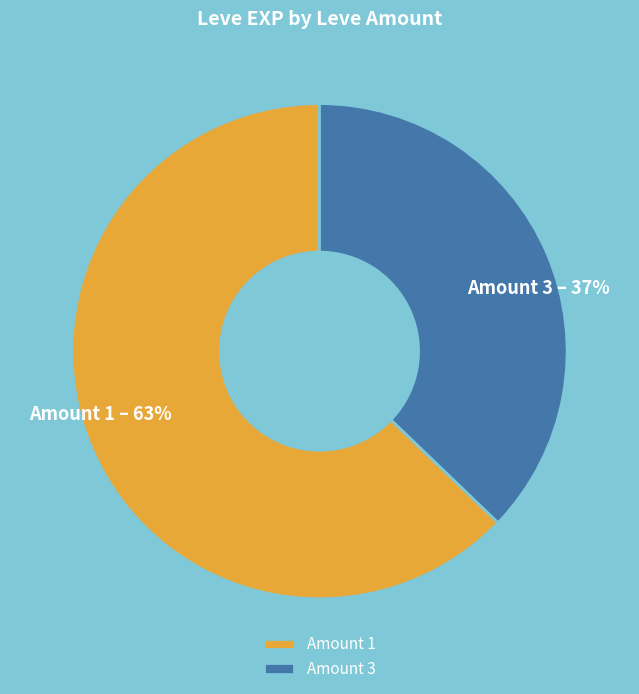

Rank the categories by value from lowest to highest.

Amount 3, Amount 1